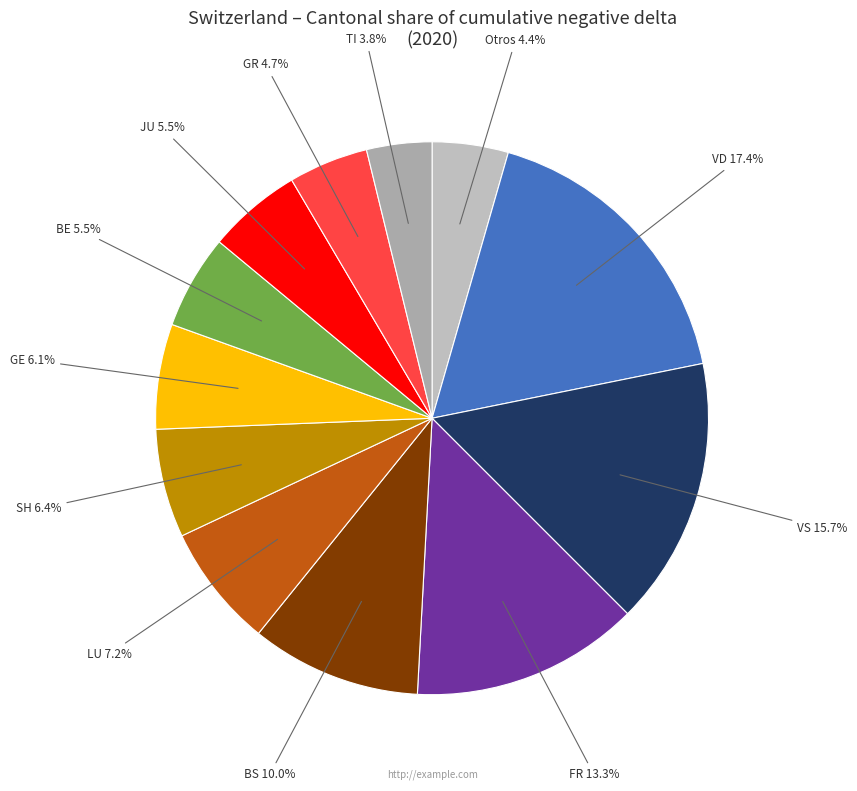

Combined, what portion of the pie is LU and VD?

24.6%